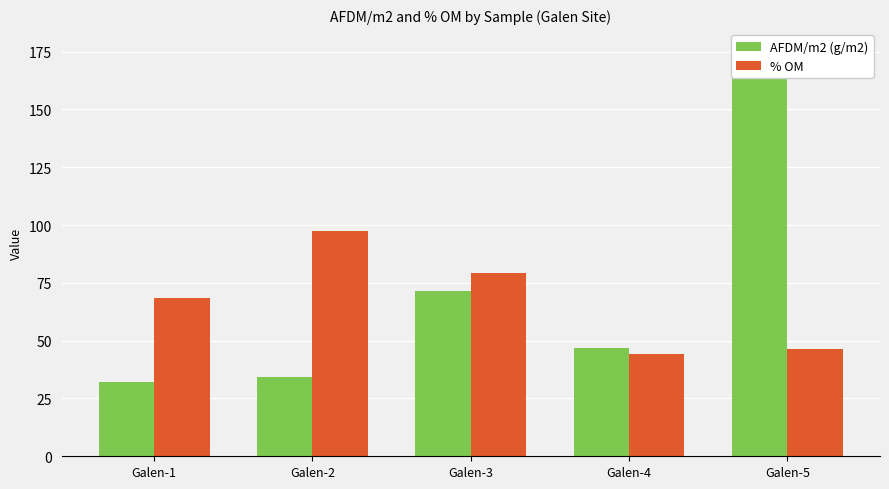

What is the average value of the % OM series?

67.0